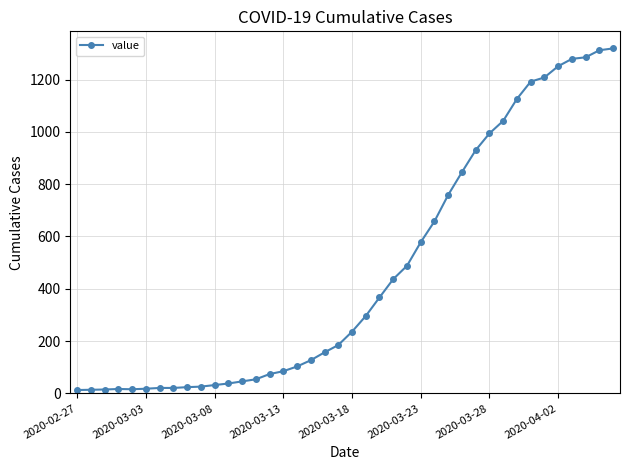

What is the greatest value displayed?

1319